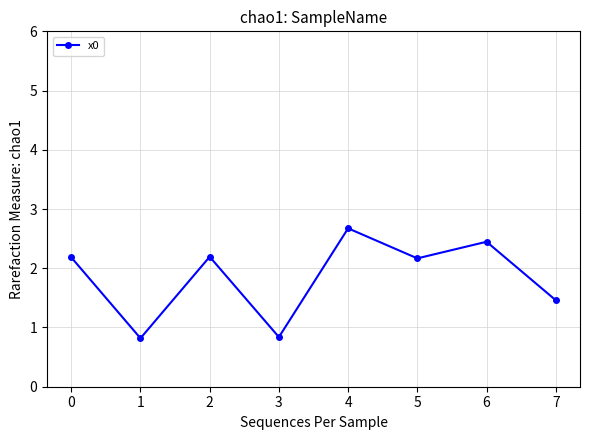

What is the value of the 1st point from the left?

2.2